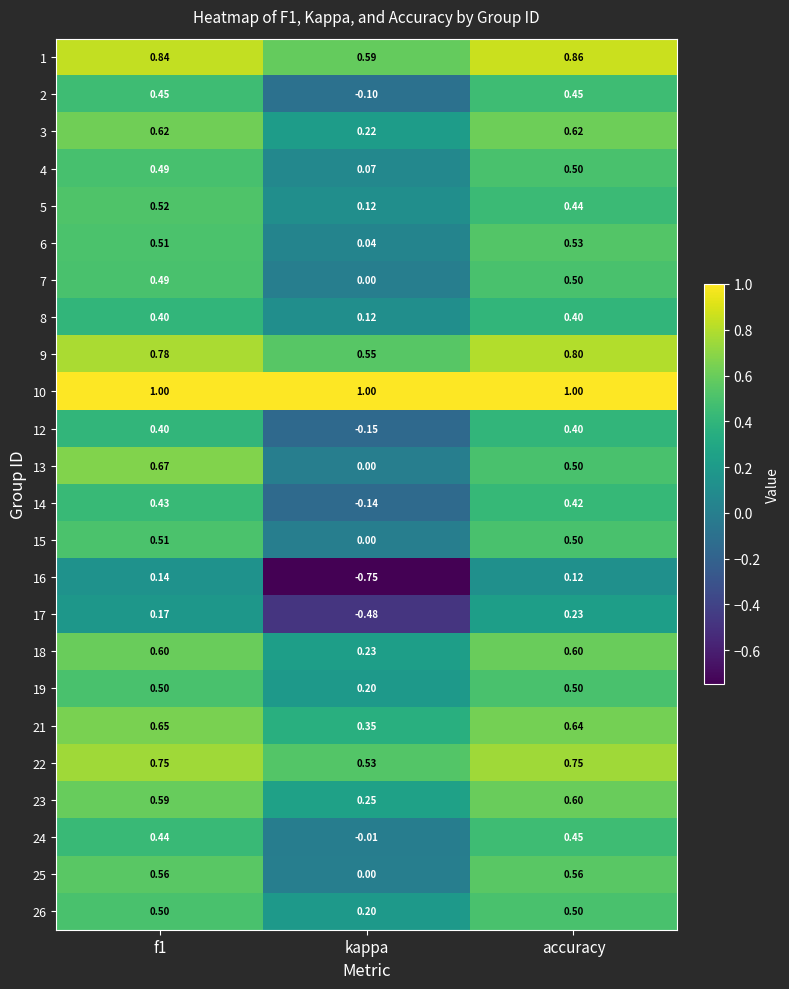

At how many categories does at least one series exceed 0?

3